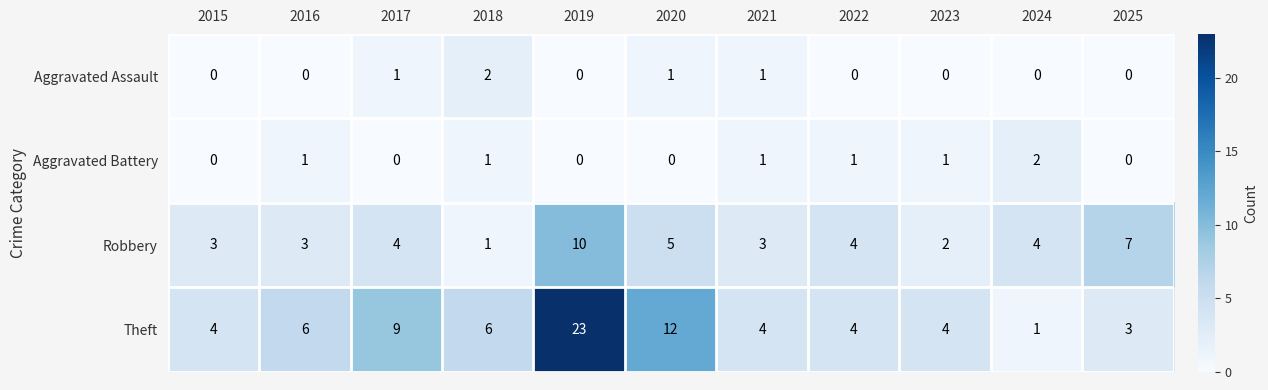

At which label does Robbery reach its peak?

2019